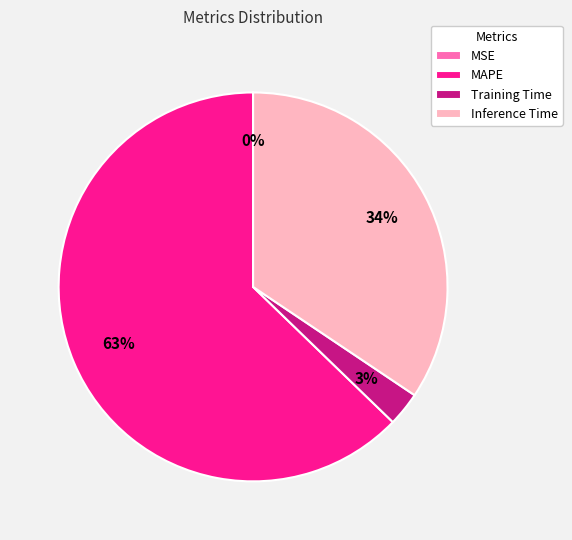

Which slice is the largest?

MAPE